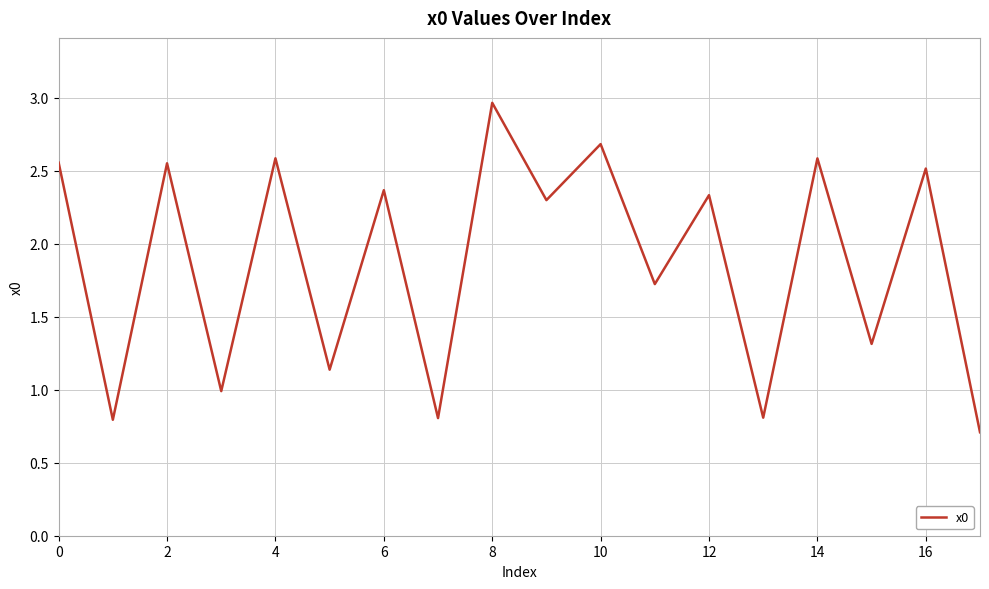

What is the minimum value shown in the chart?

0.7